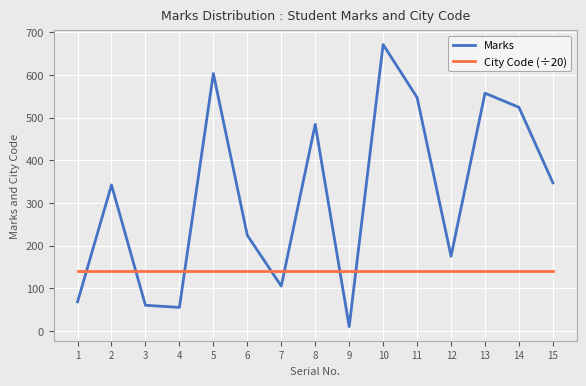

Between 5 and 14, which series saw the biggest shift?

Marks